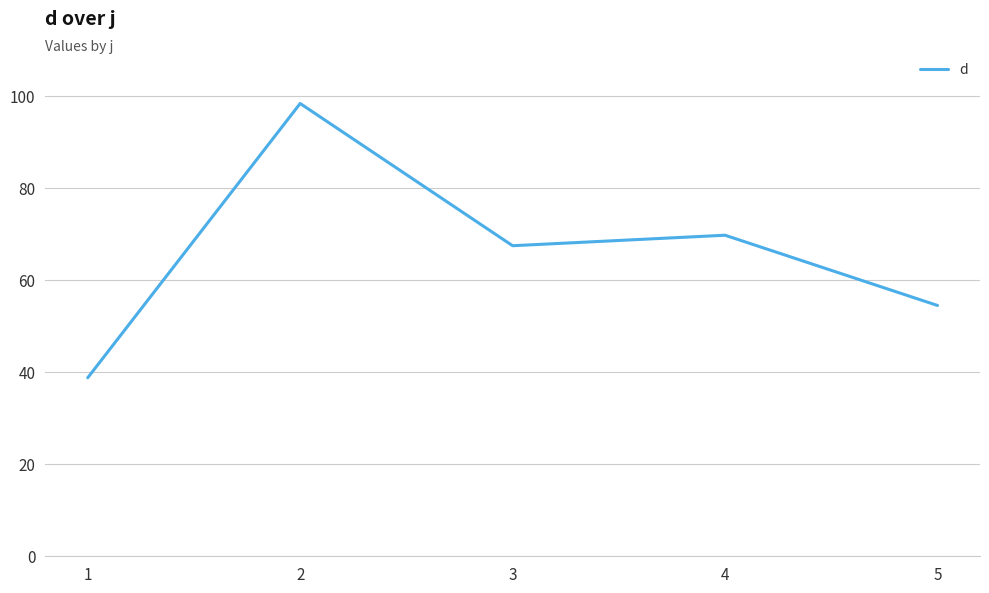

Is it true that the value at 2 is 24.1?

False